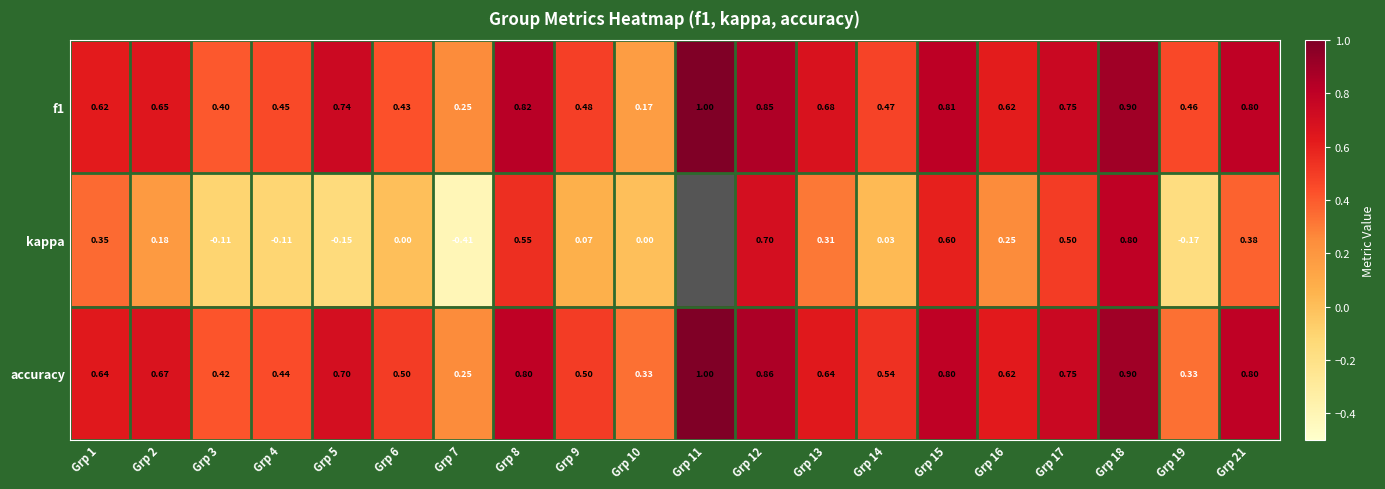

Is the value of kappa at Grp 12 greater than the value of accuracy at Grp 19?

Yes